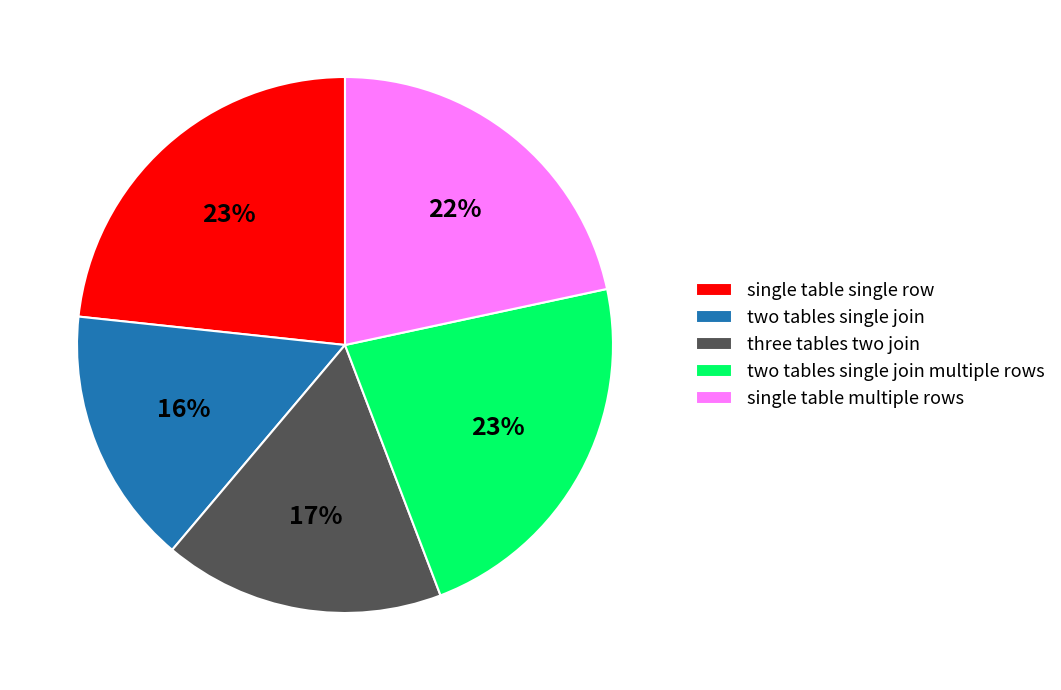

The single table multiple rows slice represents 30% of the pie. True or false?

False